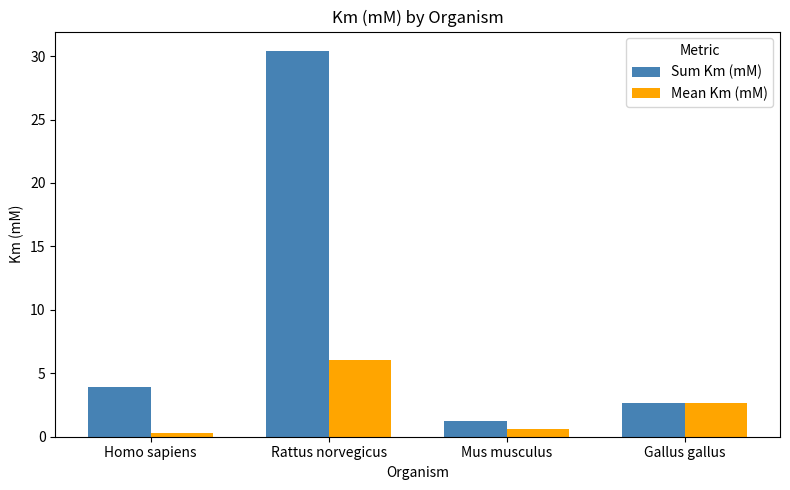

Are the bars grouped side by side (vs. stacked)?

Yes